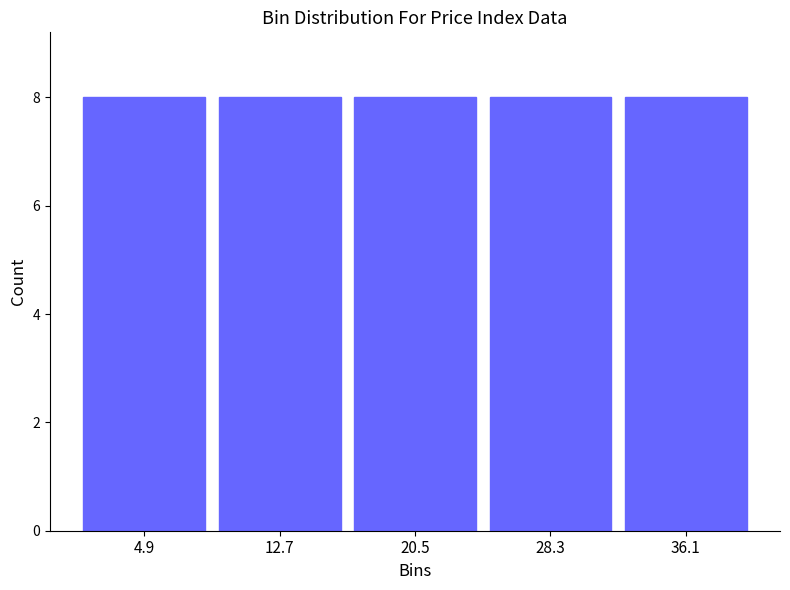

What is the height of the bar covering 16.6 to 24.4 on the x-axis? Neither the bar edges nor the heights are printed on the chart, so give them approximately, as read against the axes.

8